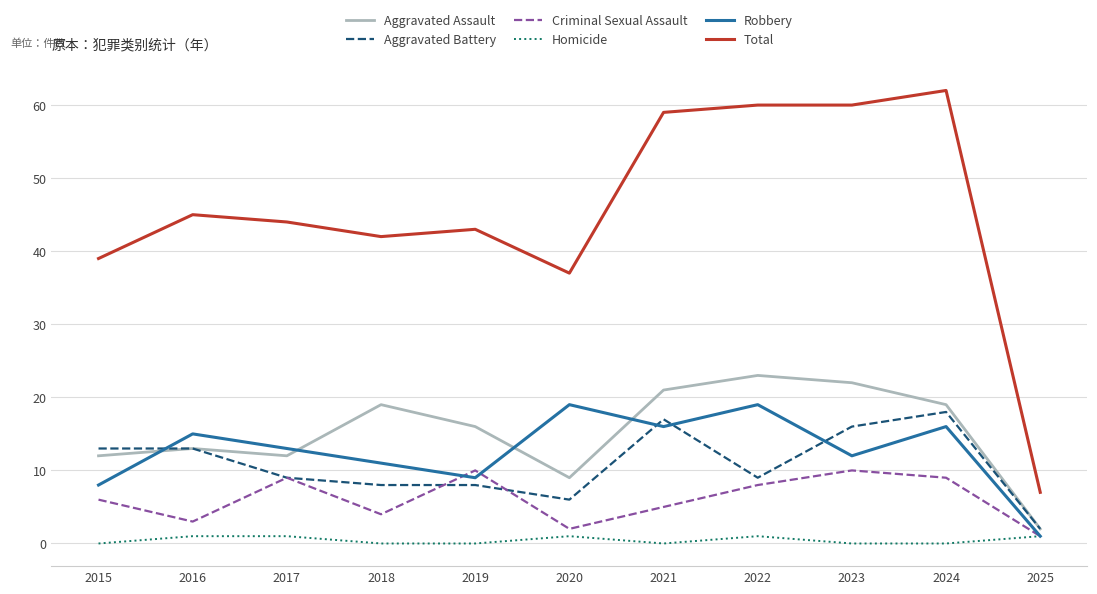

Is this an area chart (filled region under the line)?

No